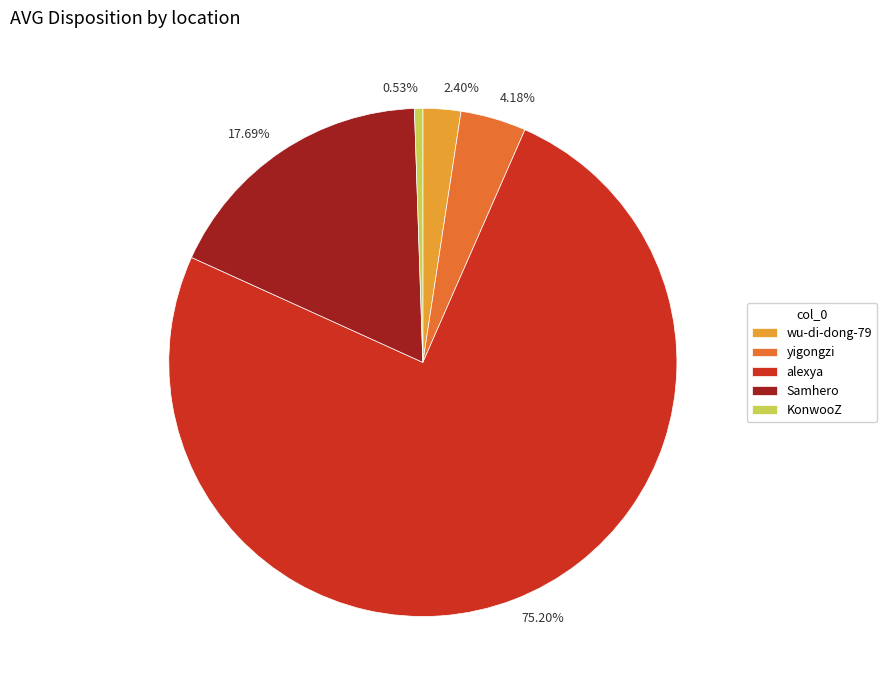

True or false: wu-di-dong-79 accounts for 15% of the total.

False